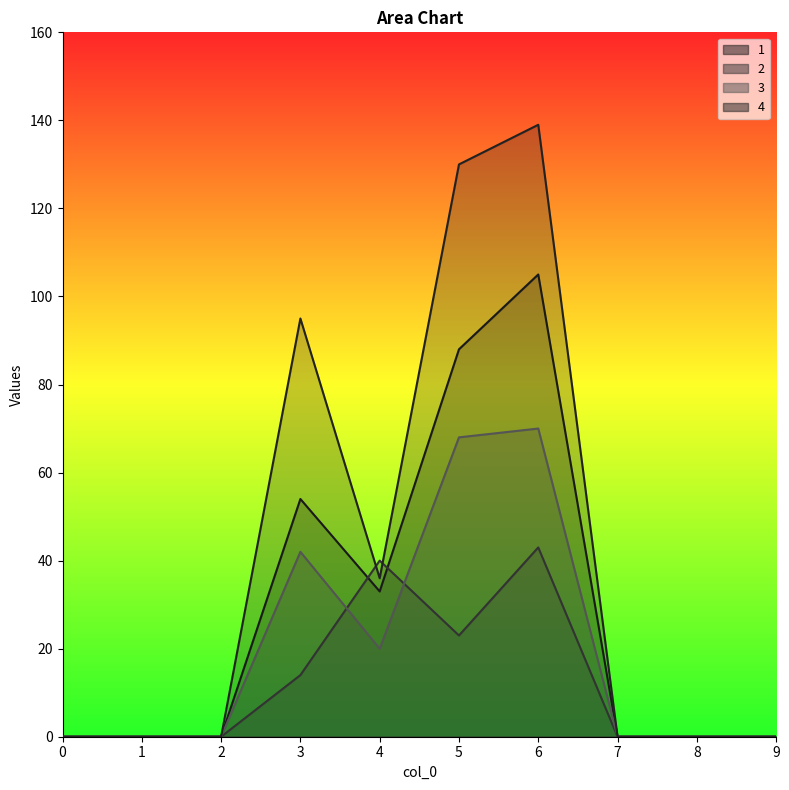

How many distinct data groups are displayed?

4